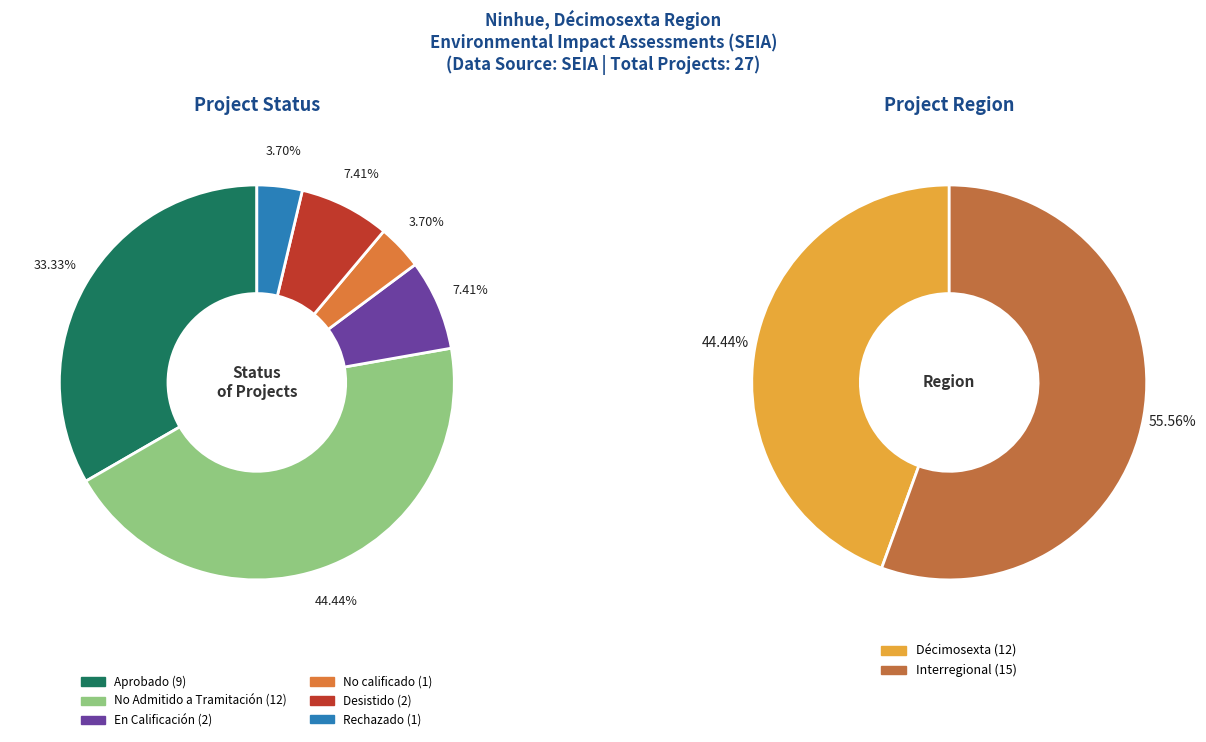

How much of the chart is everything except Rechazado?

96.3%